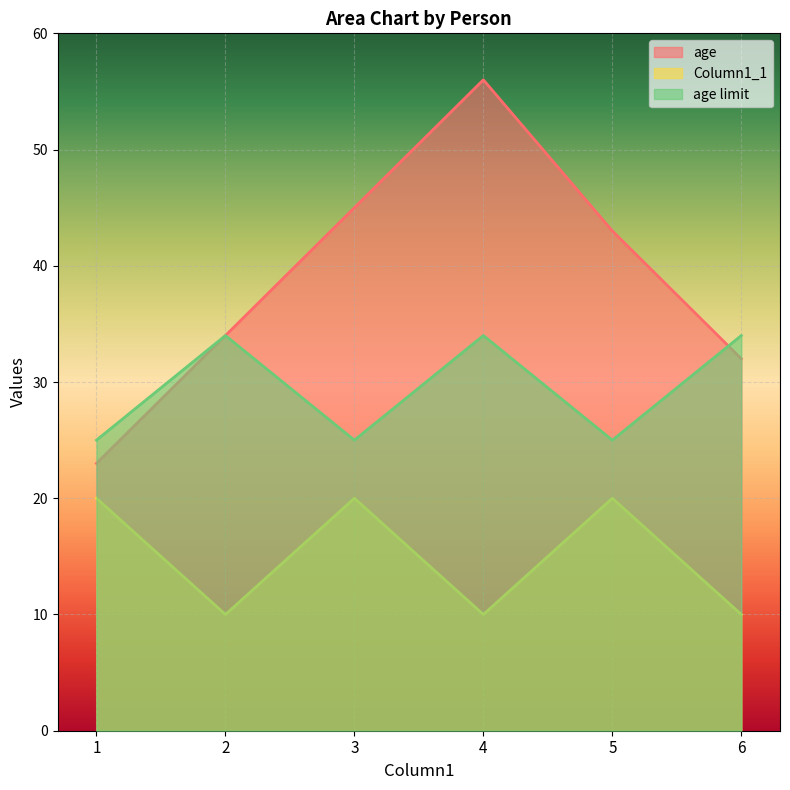

Reading left to right, what are all the values shown in this chart?

age: 1=23	2=34	3=45	4=56	5=43	6=32
Column1_1: 1=20	2=10	3=20	4=10	5=20	6=10
age limit: 1=25	2=34	3=25	4=34	5=25	6=34